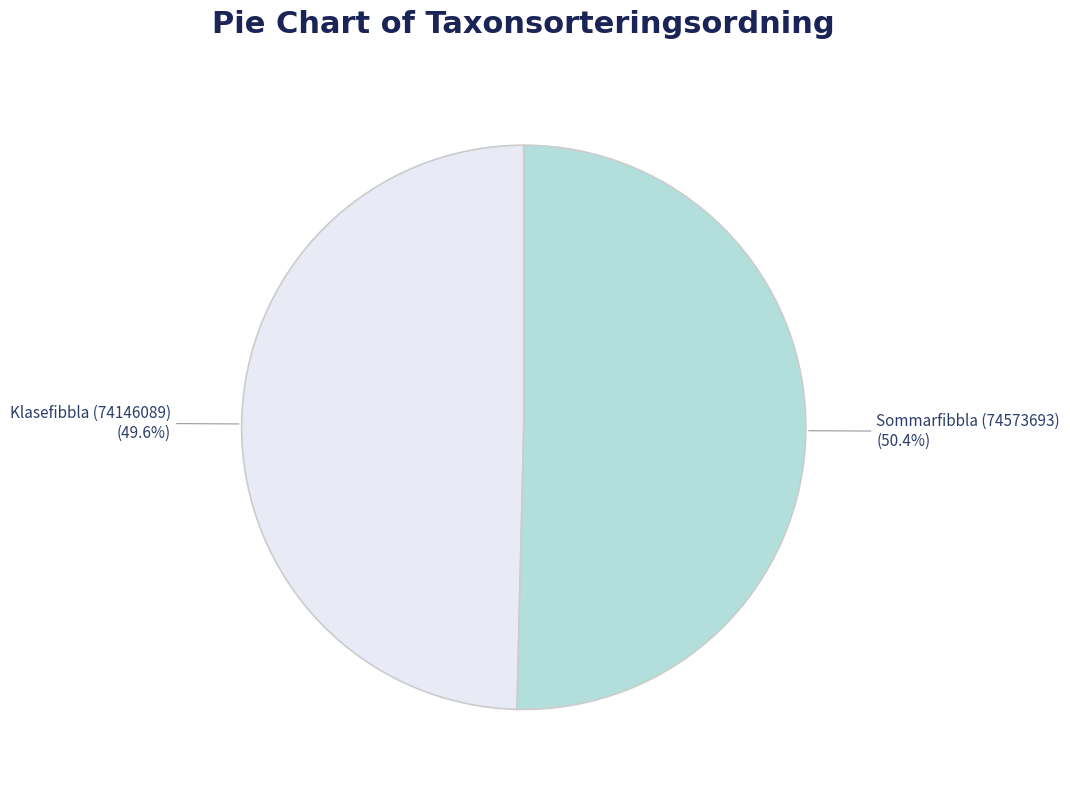

Is Sommarfibbla (74573693) the majority of the pie?

Yes